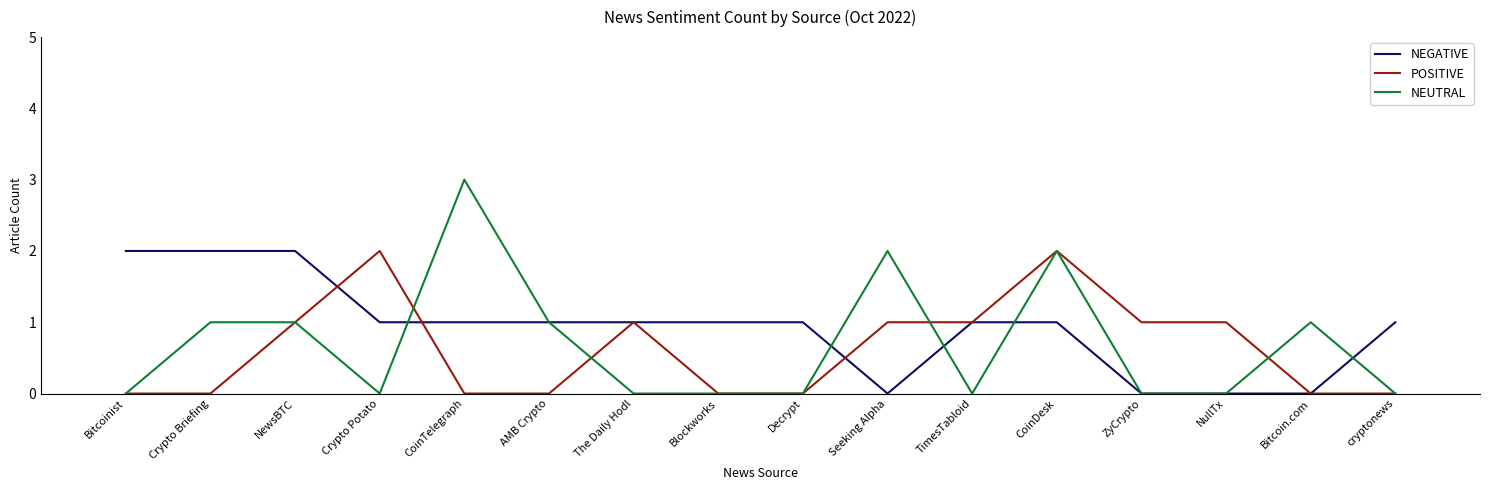

At which category is the sum across all series the highest?

CoinDesk